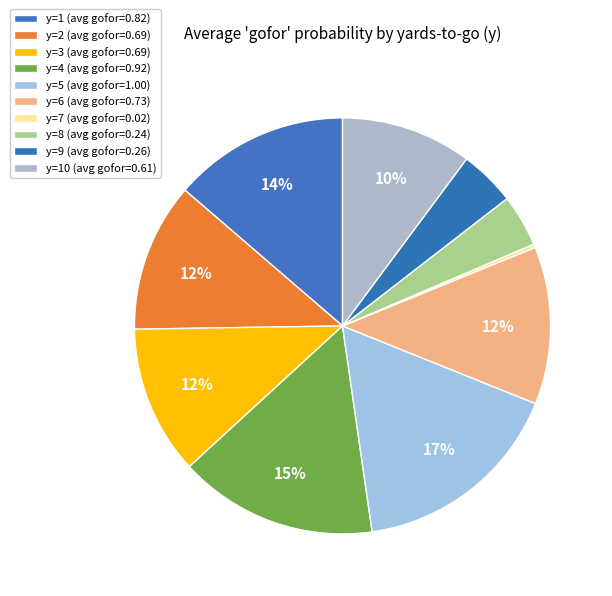

How many slices are in this pie chart?

10